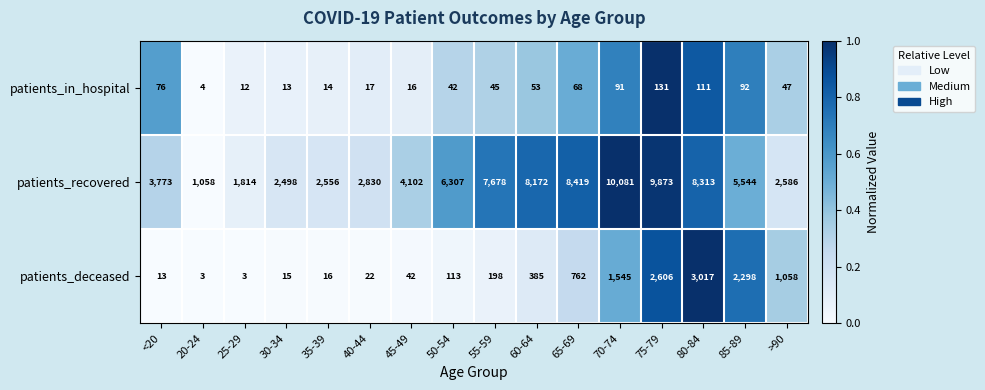

What is the greatest value displayed?

10081